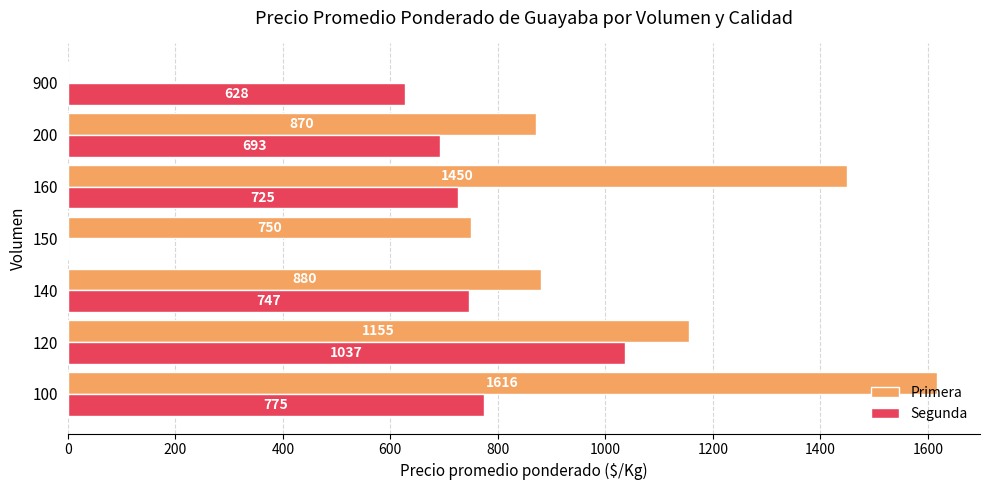

What is the sum of the Primera values at 120 and 100?

2771